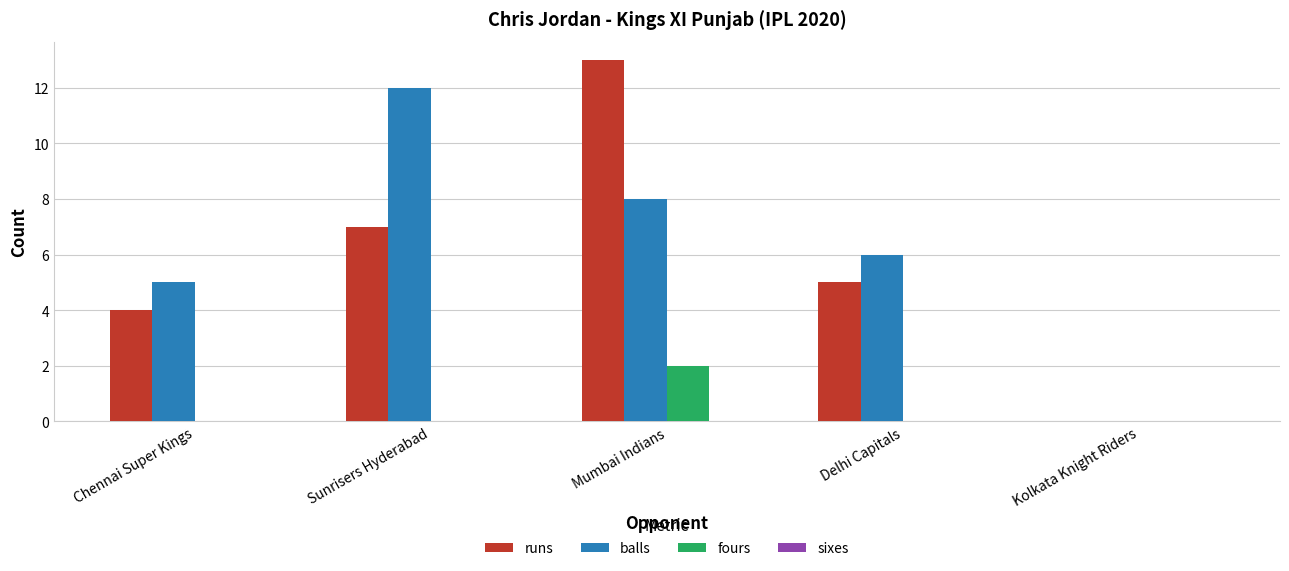

What is the maximum value shown in the chart?

13